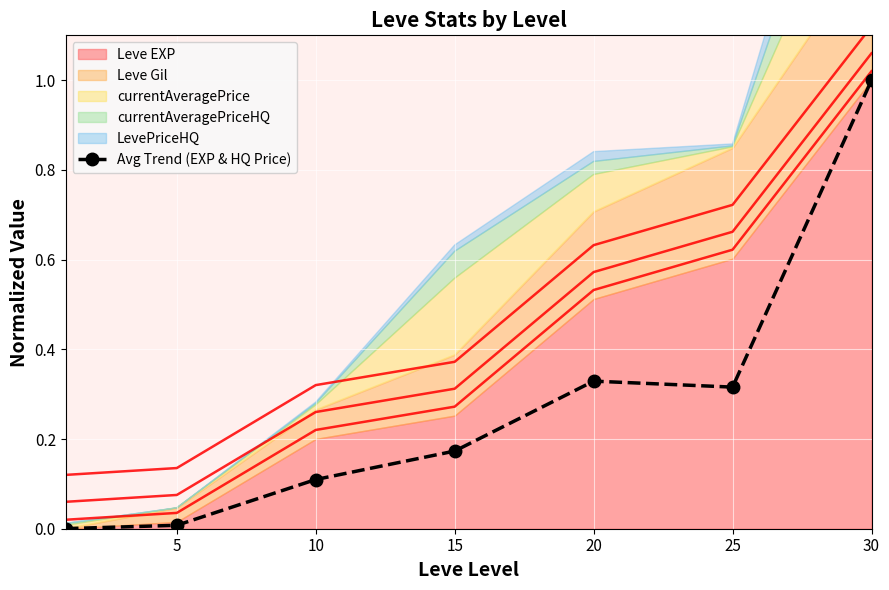

What is the difference between the second highest and second lowest values?

0.3